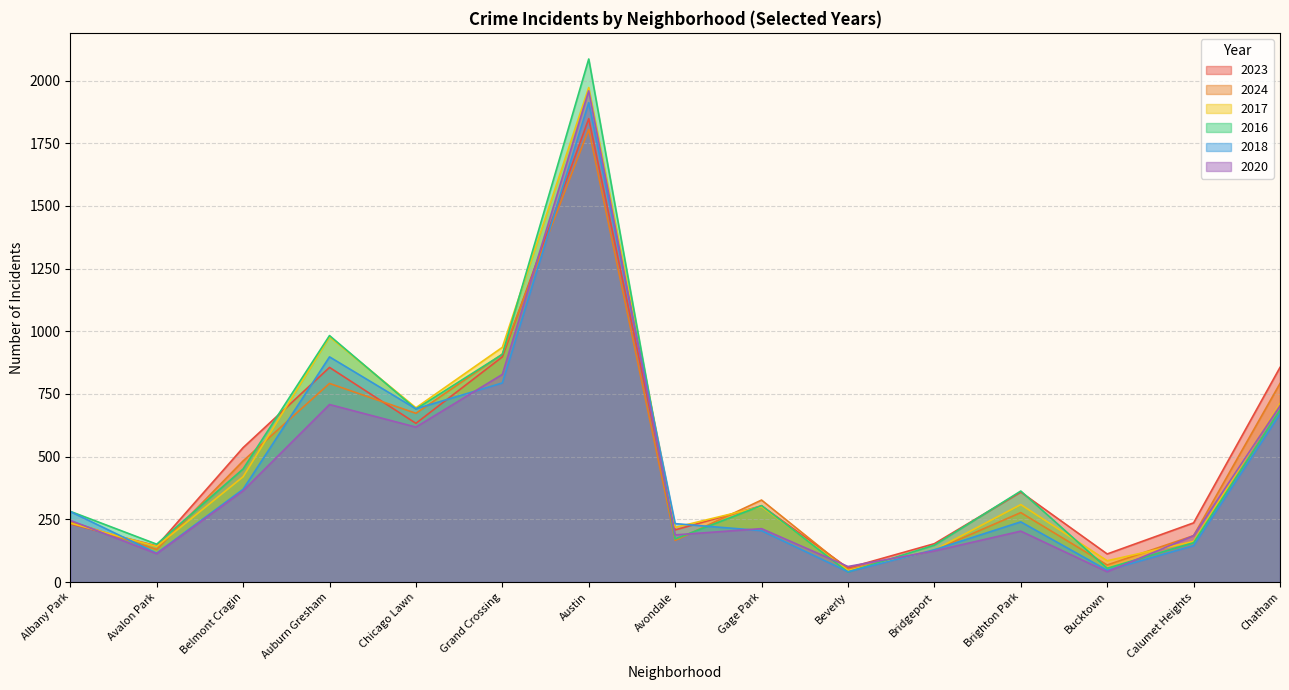

Rank the series at Bridgeport from highest to lowest value.

2023, 2016, 2018, 2017, 2024, 2020